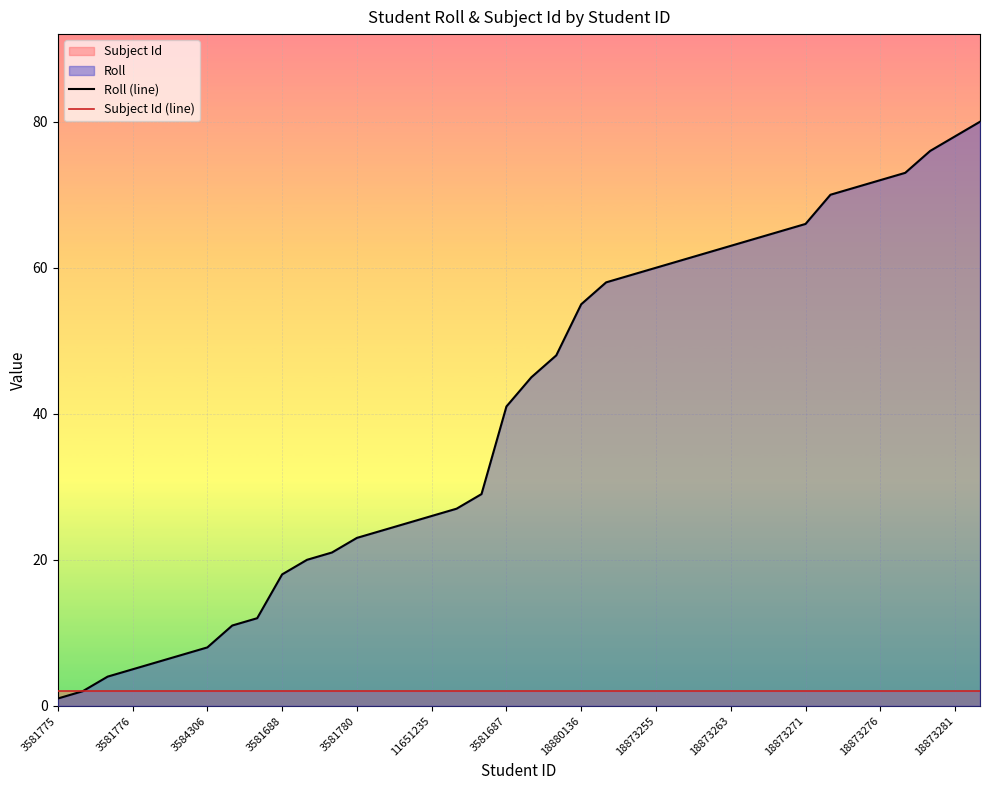

Is it true that Roll (line) equals 32 at 26?

False